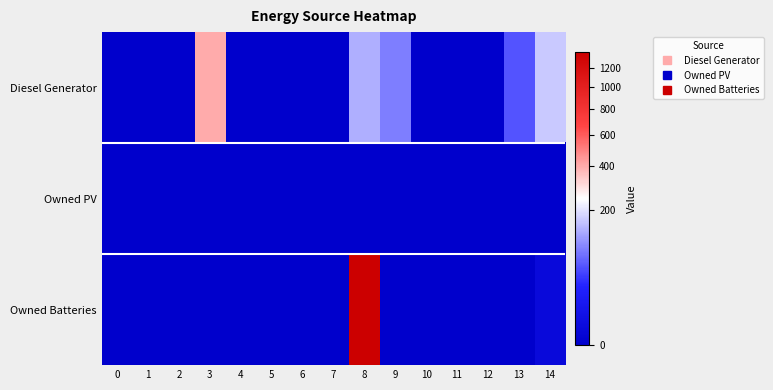

Reading left to right, what are all the values shown in this chart?

Diesel Generator: 0=0	1=0	2=0	3=400	4=0	5=0	6=0	7=0	8=134	9=83	10=0	11=0	12=0	13=51	14=166
Owned PV: 0=0	1=0	2=0	3=0	4=0	5=0	6=0	7=0	8=0	9=0	10=0	11=0	12=0	13=0	14=0
Owned Batteries: 0=0	1=0	2=0	3=0	4=0	5=0	6=0	7=0	8=1373	9=0	10=0	11=0	12=0	13=0	14=1